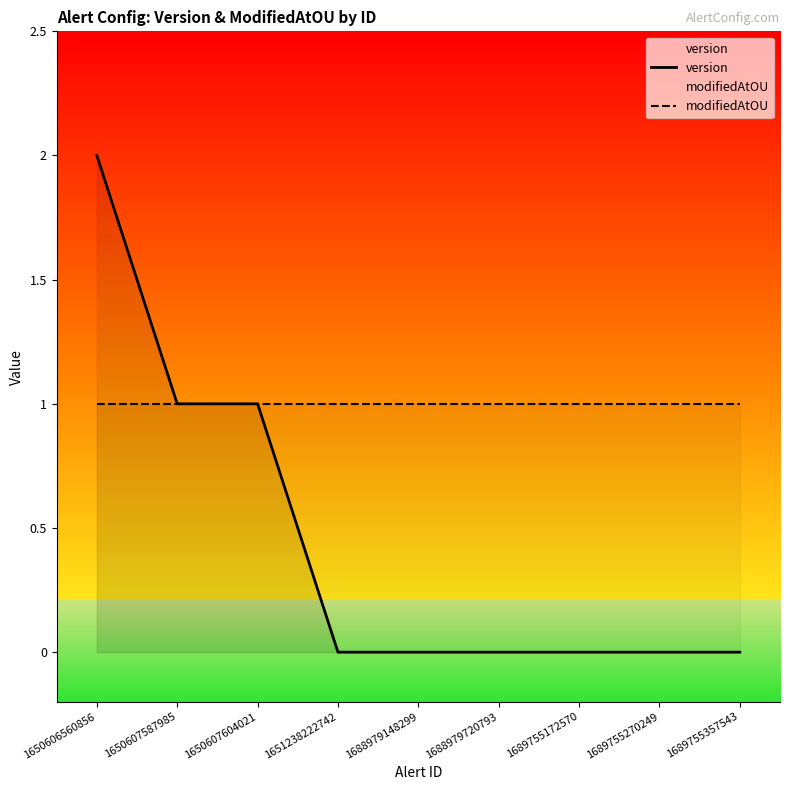

Which has a higher value, 1651238222742 or 1650606560856?

1650606560856